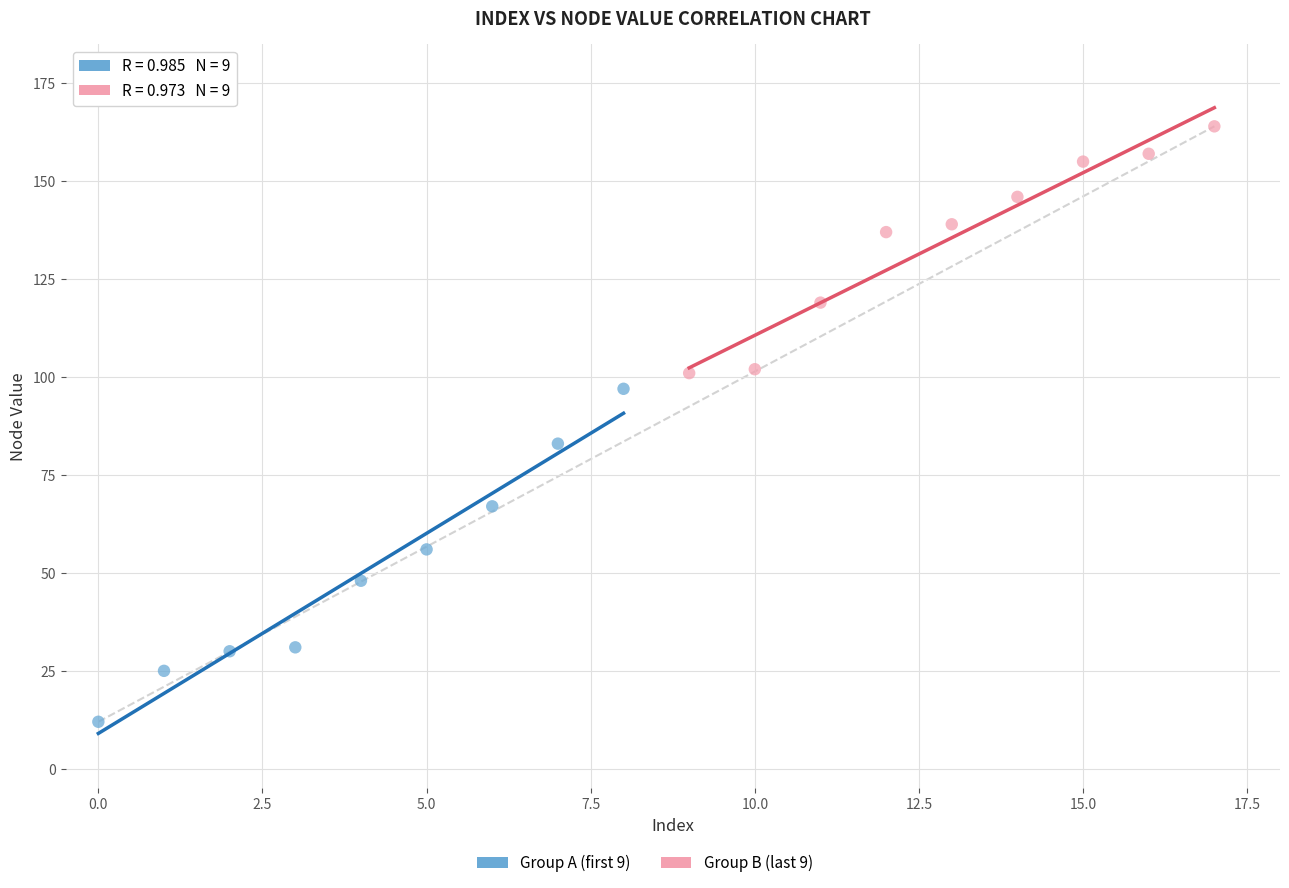

Which series contains the lowest Y value?

Group A (first 9)